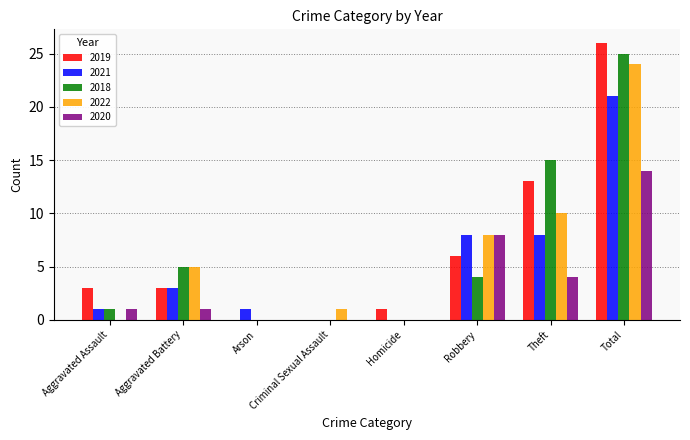

Where is 2018 nearest to the value 12?

Theft